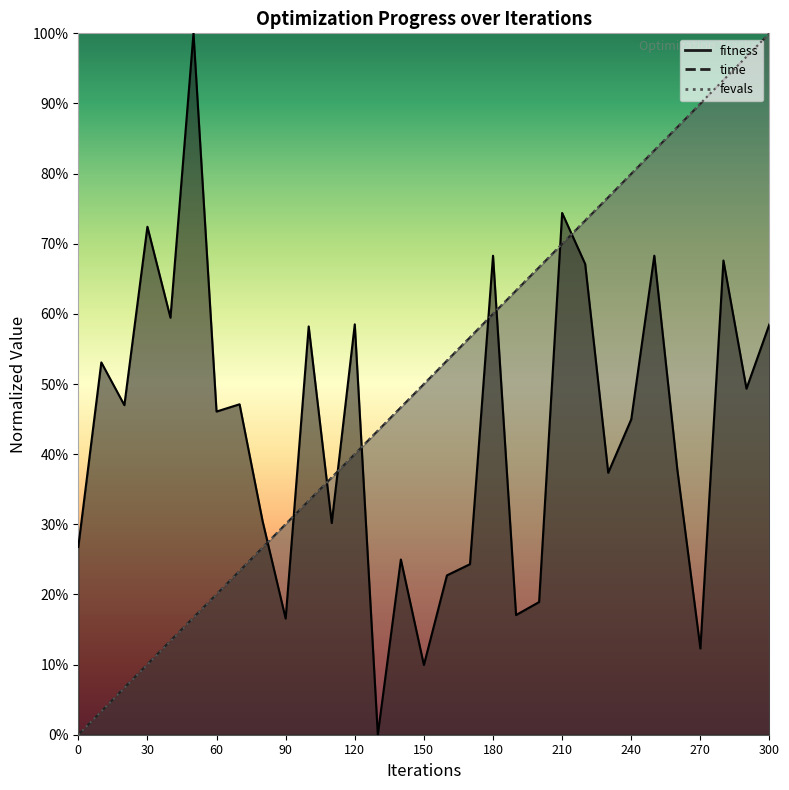

Rank the series by their maximum value, from lowest to highest.

fitness, time, fevals